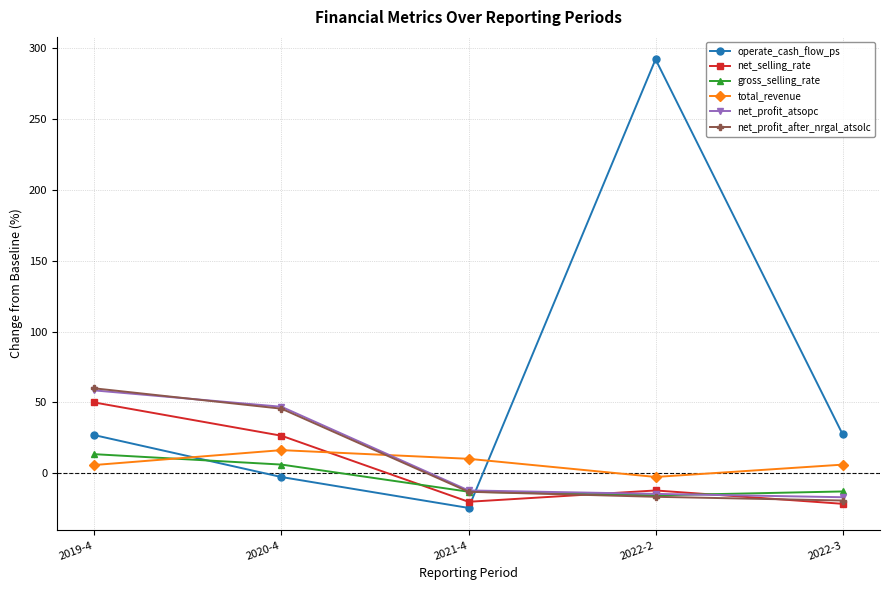

How many data points in gross_selling_rate are less than -13?

3